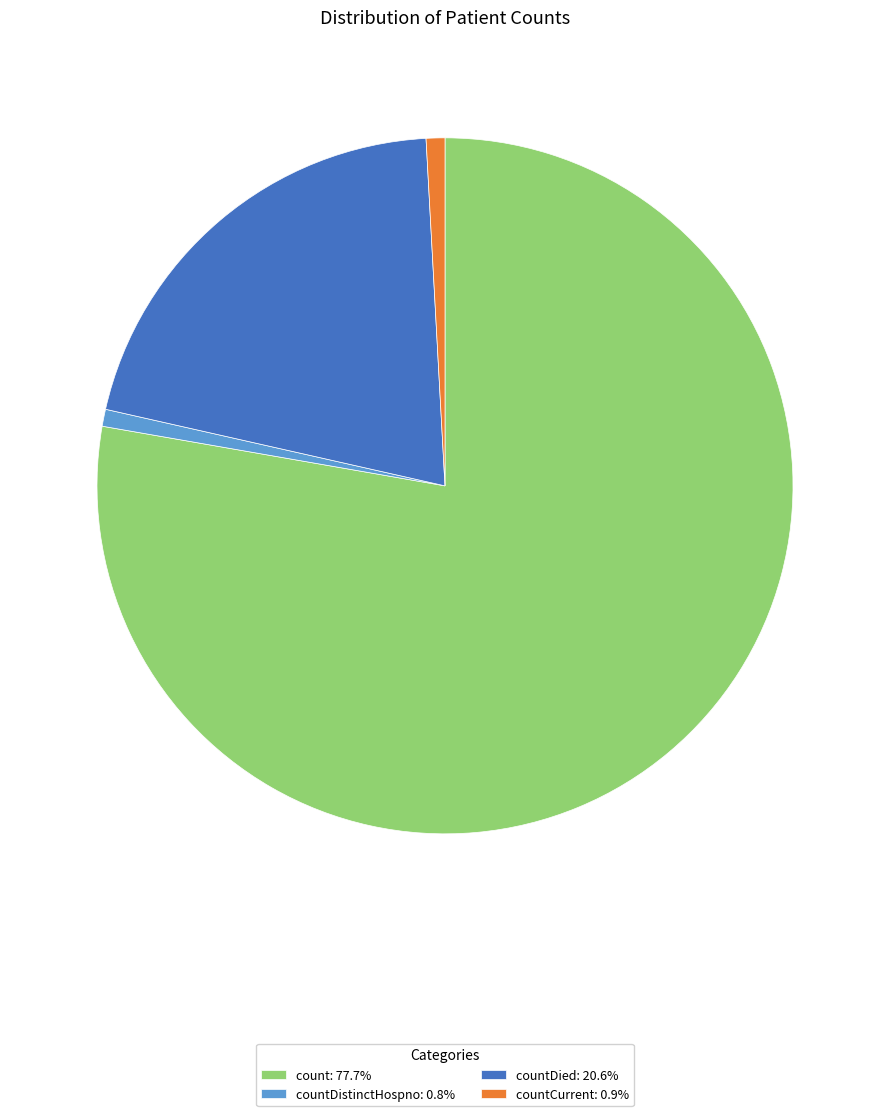

Combined, do countDistinctHospno: 0.8% and countCurrent: 0.9% account for over 50%?

No